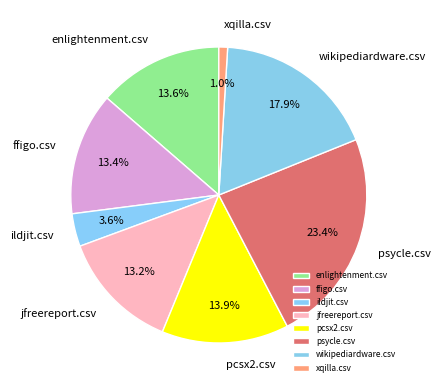

What percentage is NOT represented by wikipediardware.csv?

82.1%